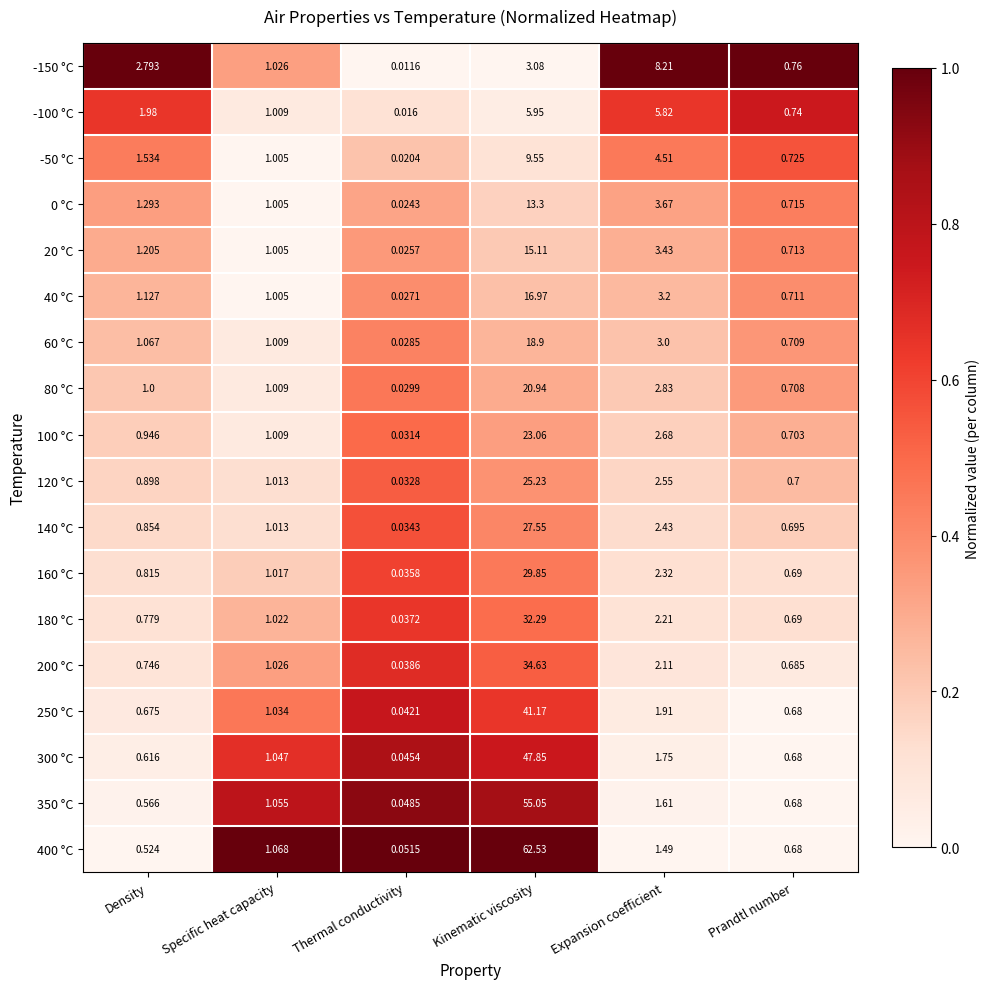

Where does the 250 °C series first go above 1?

Specific heat capacity